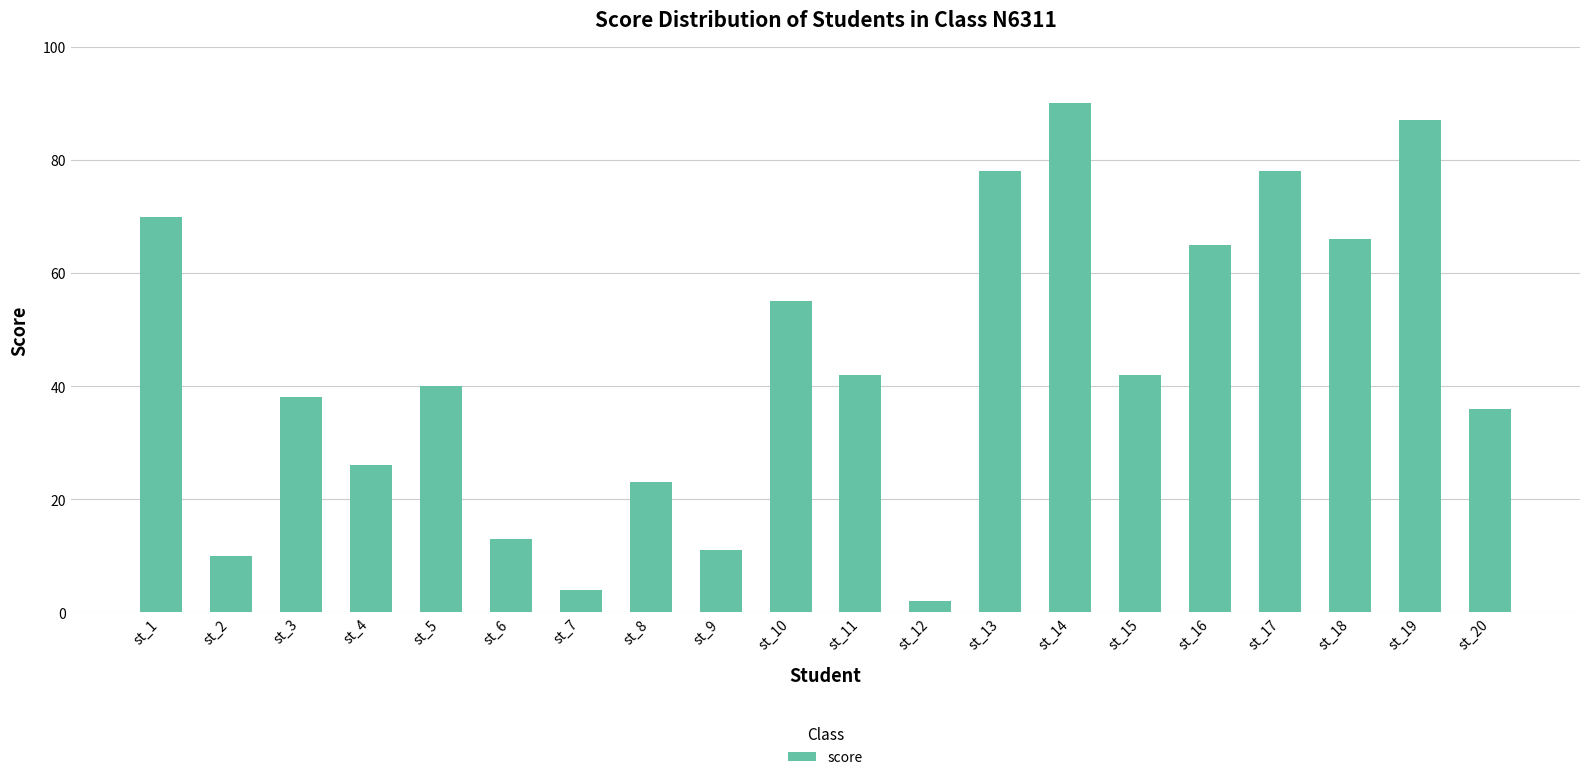

Count the number of categories in the chart.

20